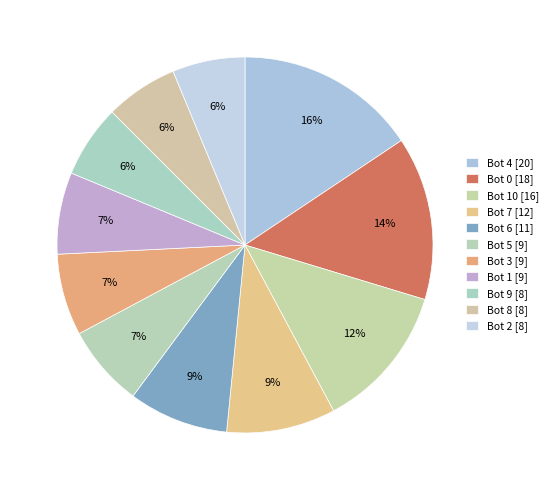

How many segments does this pie chart have?

11